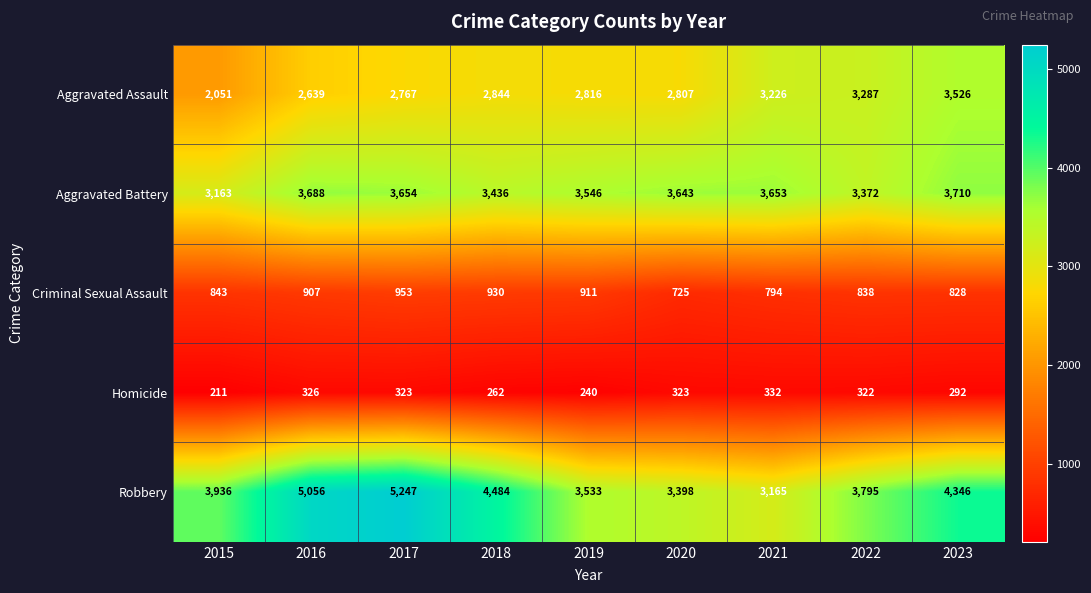

At which category is the sum across all series the highest?

2017